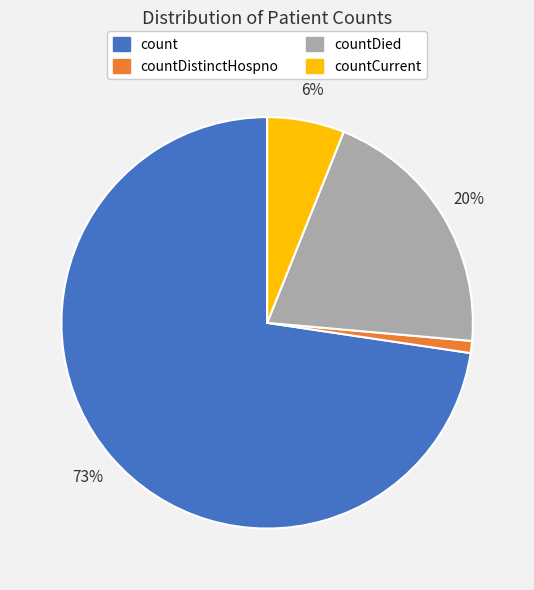

Which slice is the smallest?

countDistinctHospno